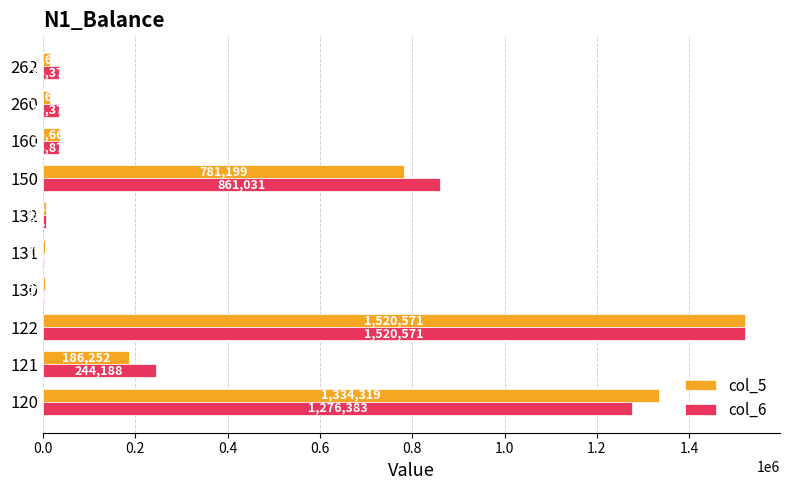

Which category has the highest value across all series?

122